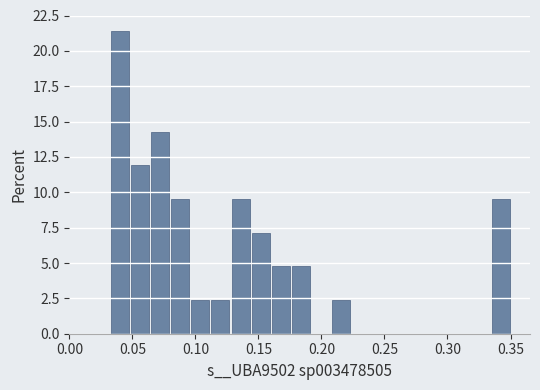

Around what value on the x-axis is the tallest bar? Give the approximate position of its centre, as read against the axis.

0.040